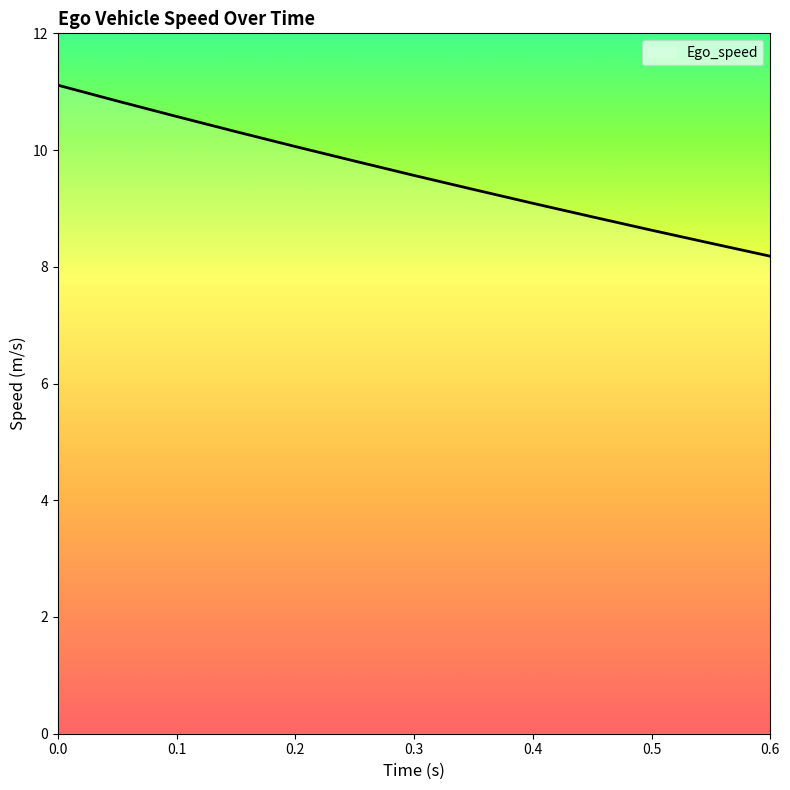

How many lines are shown in the chart?

1